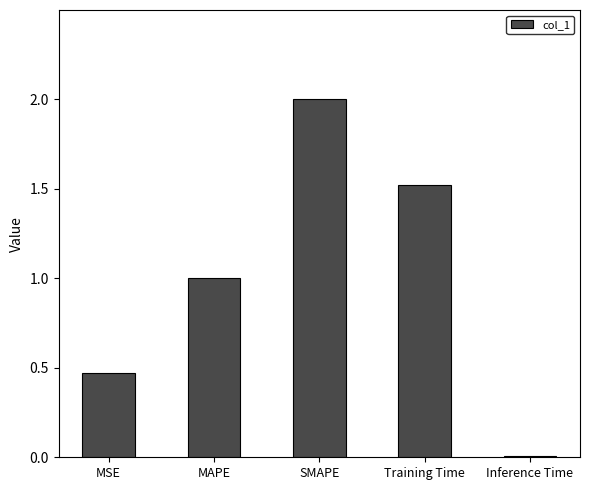

The chart shows a value of 1.5 at Training Time. True or false?

True